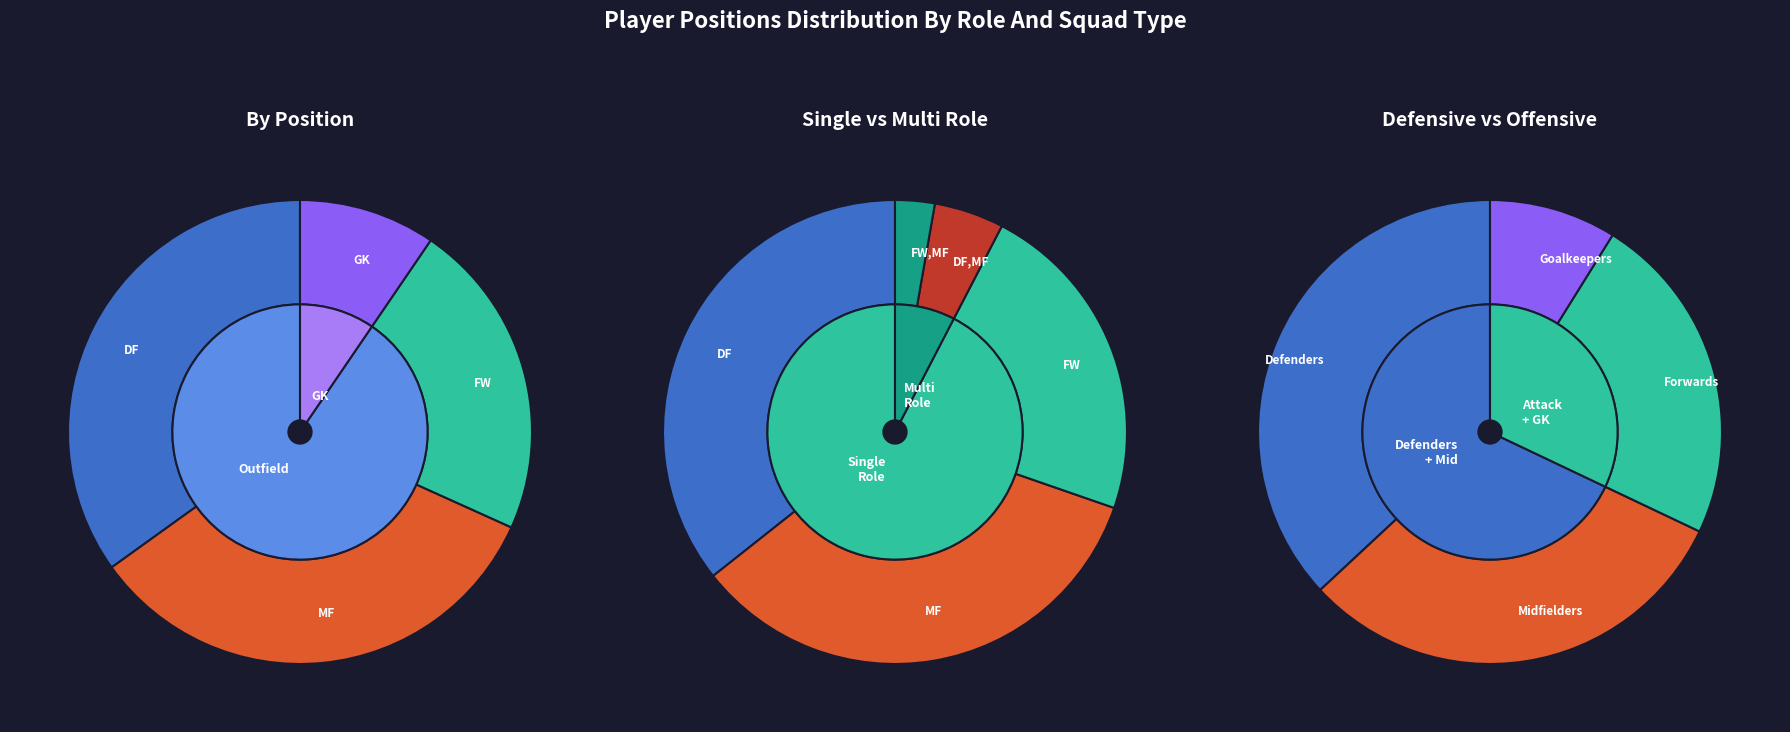

Is it true that FW,MF is 9% of the pie?

False